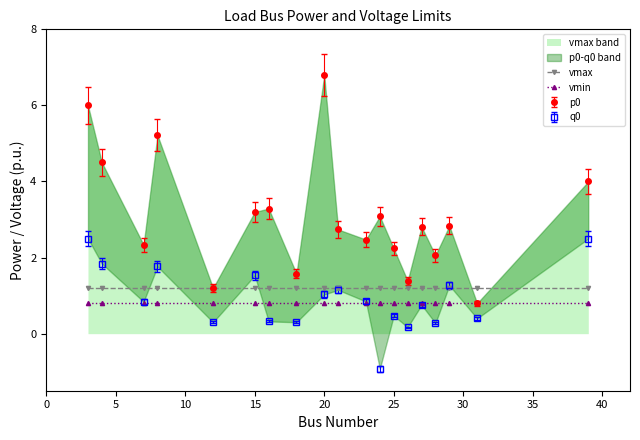

True or false: vmin and vmax cross at least once.

False